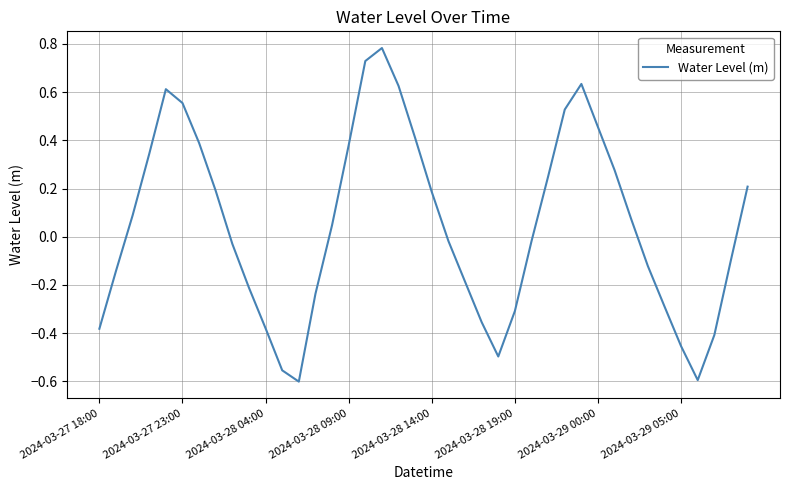

What is the difference between the maximum and minimum values?

1.4